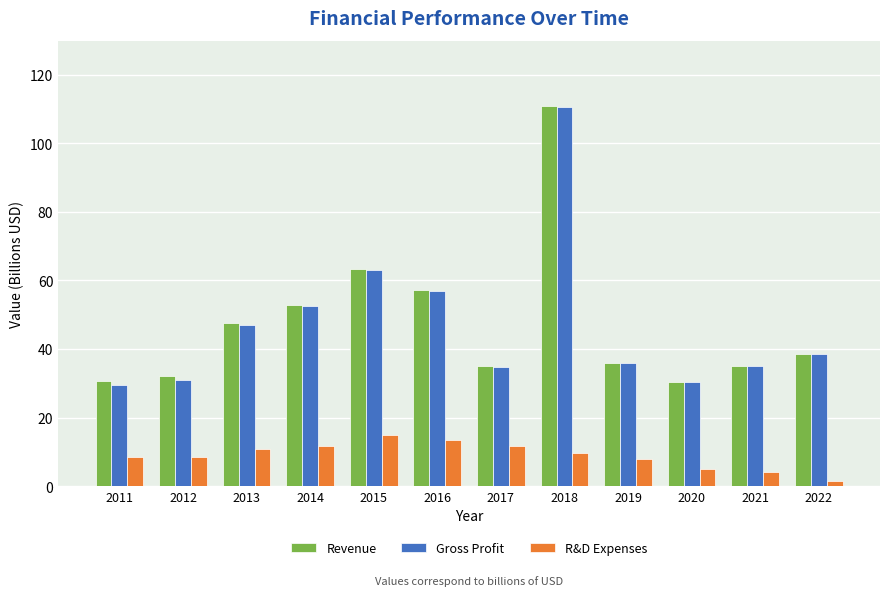

Which label corresponds to the smallest value in the chart?

2022